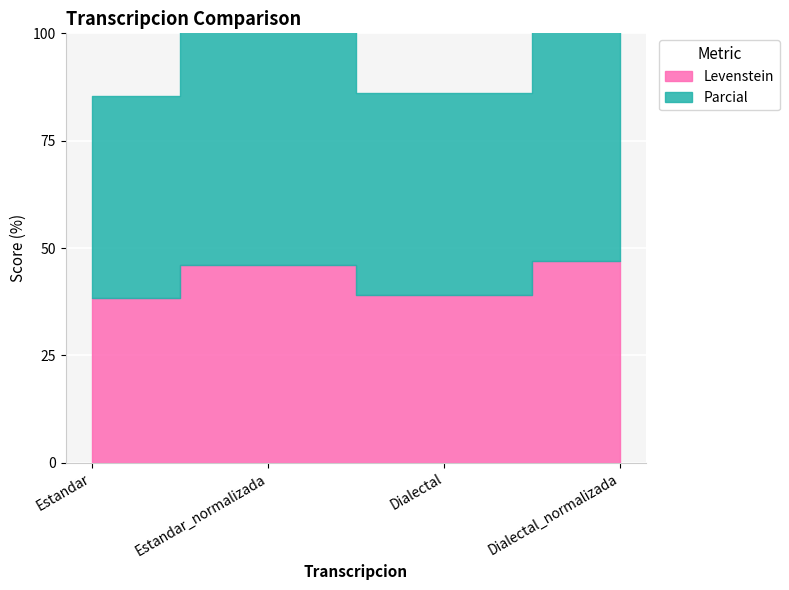

What is the difference between the second highest and minimum values in the Levenstein series?

7.5